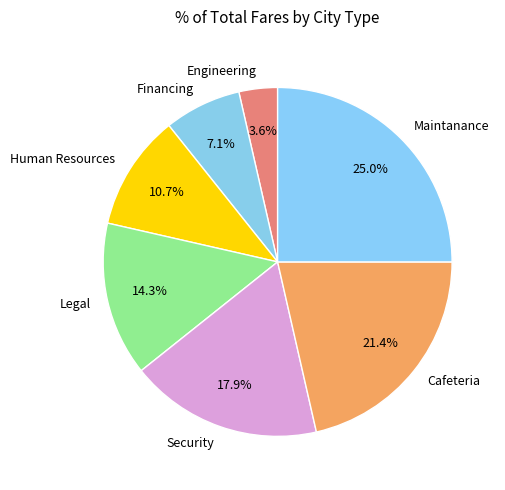

How many segments does this pie chart have?

7